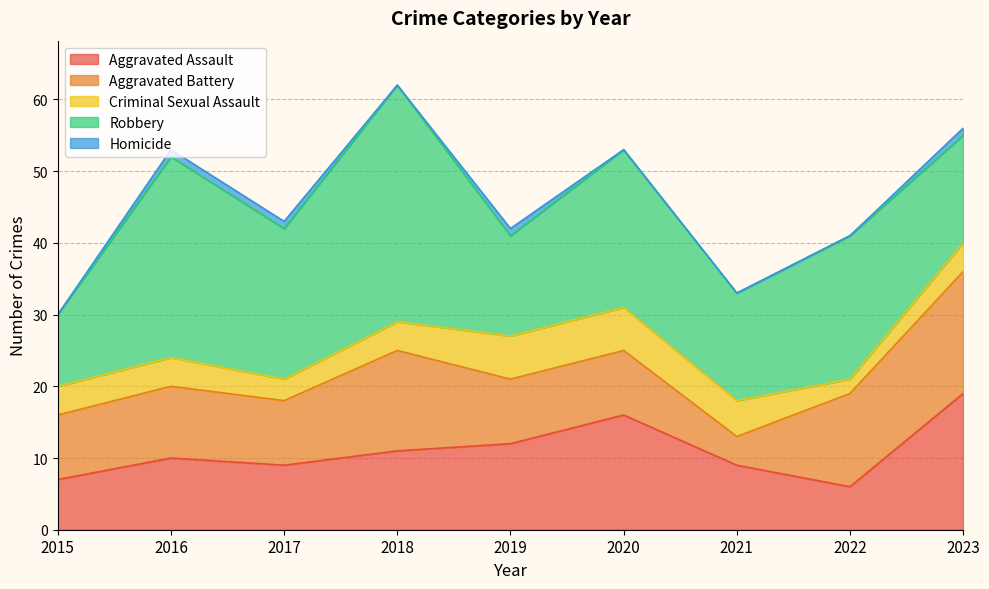

At 2015, list the series in order from largest to smallest.

Robbery, Aggravated Battery, Aggravated Assault, Criminal Sexual Assault, Homicide